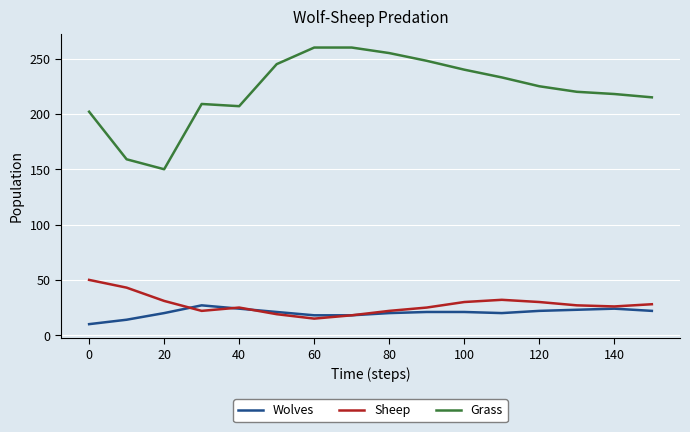

Which series has the largest range (max minus min)?

Grass